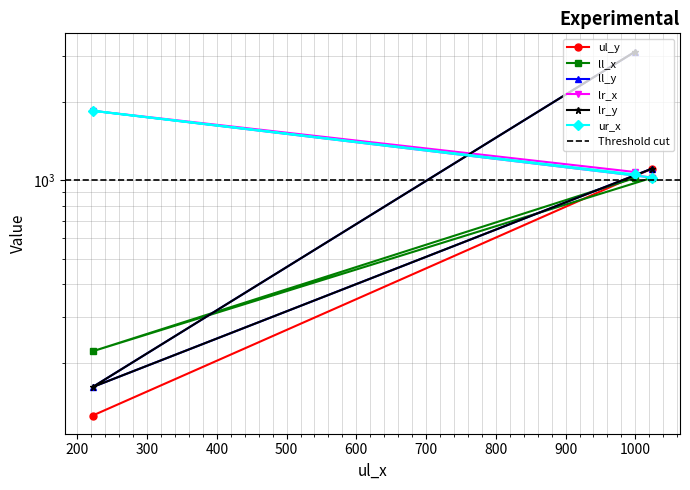

What is the sum of the ur_x values at 222 and 1000?

2902